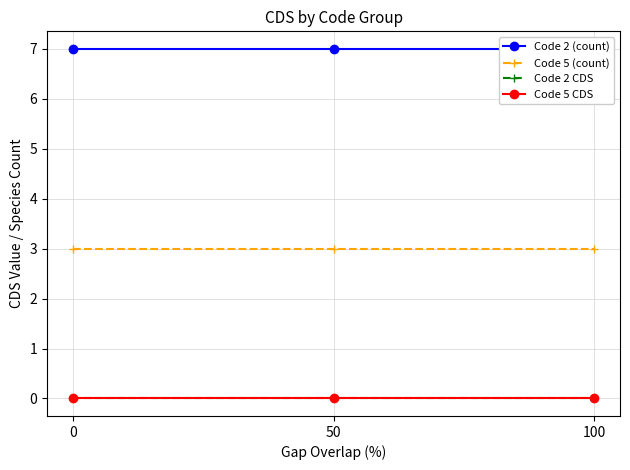

Between 0 and 100, which series saw the biggest shift?

Code 2 (count)